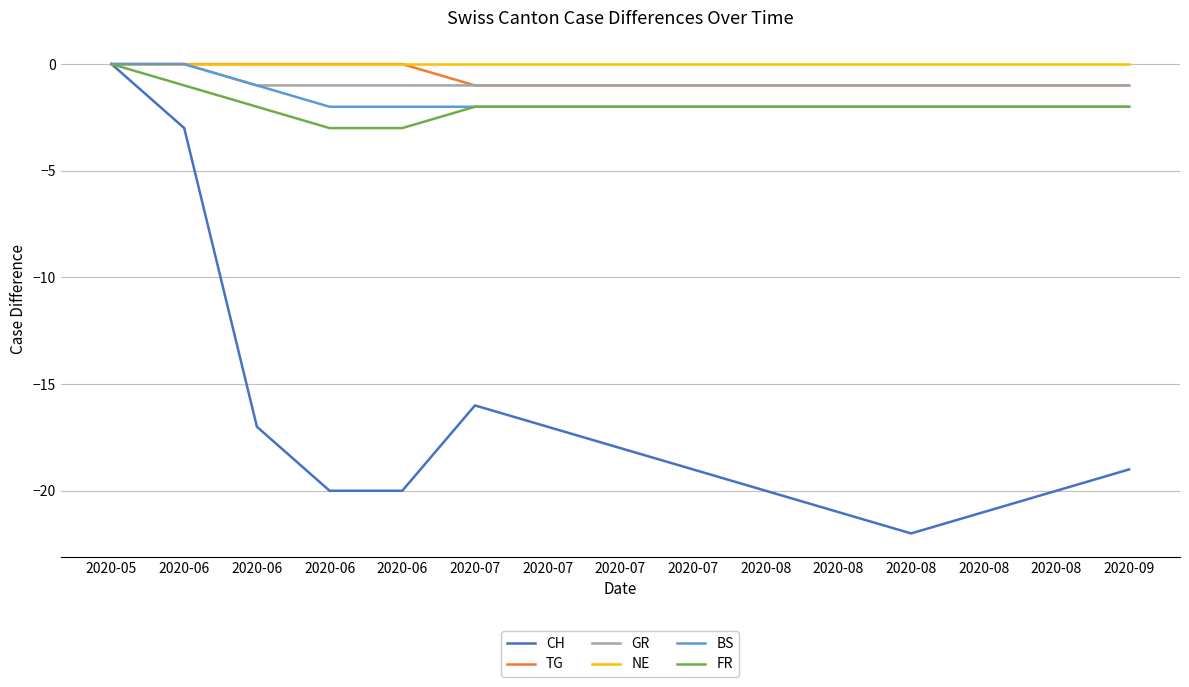

How many lines are shown in the chart?

6